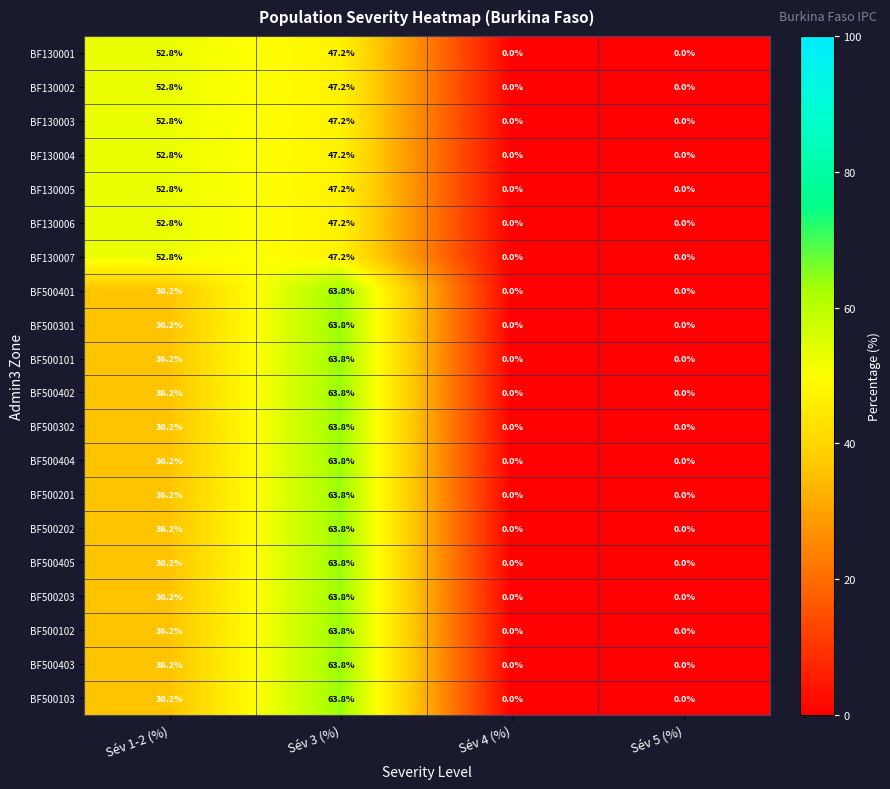

At which category does the chart reach its peak across all series?

Sév 3 (%)